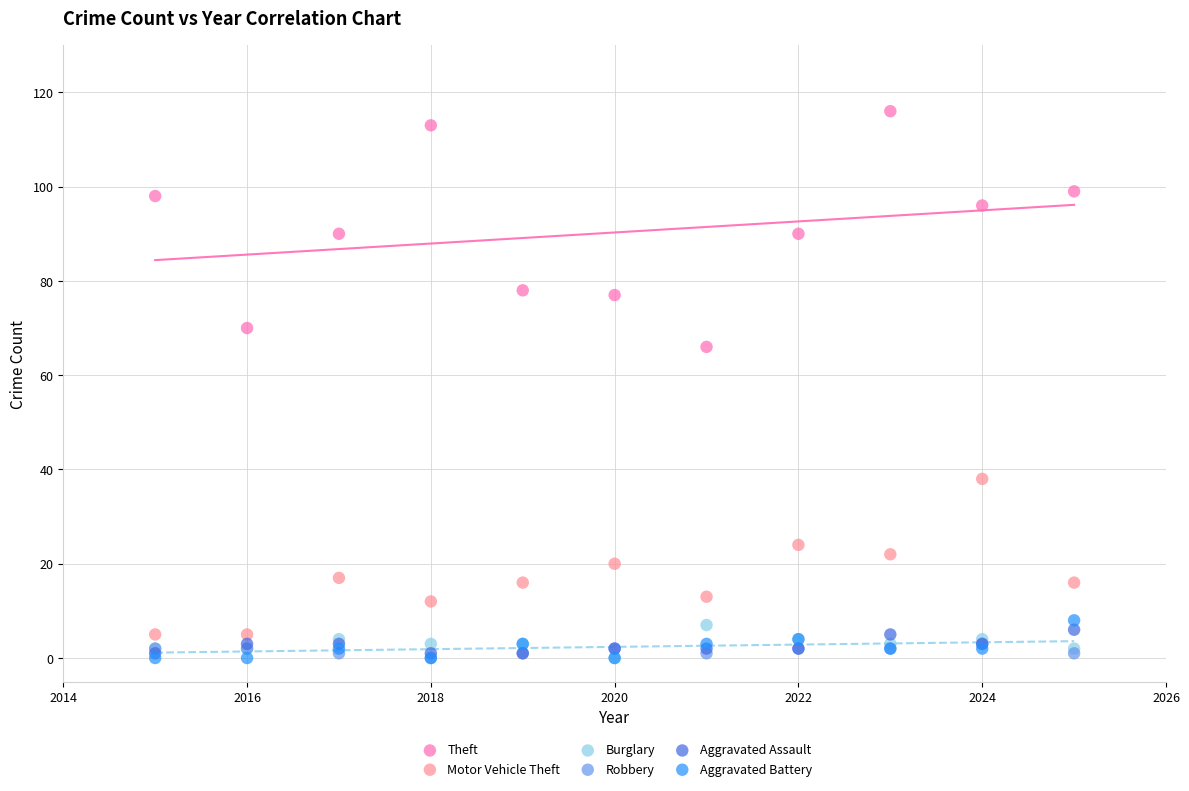

Across all series, what Y value is closest to 58?

66